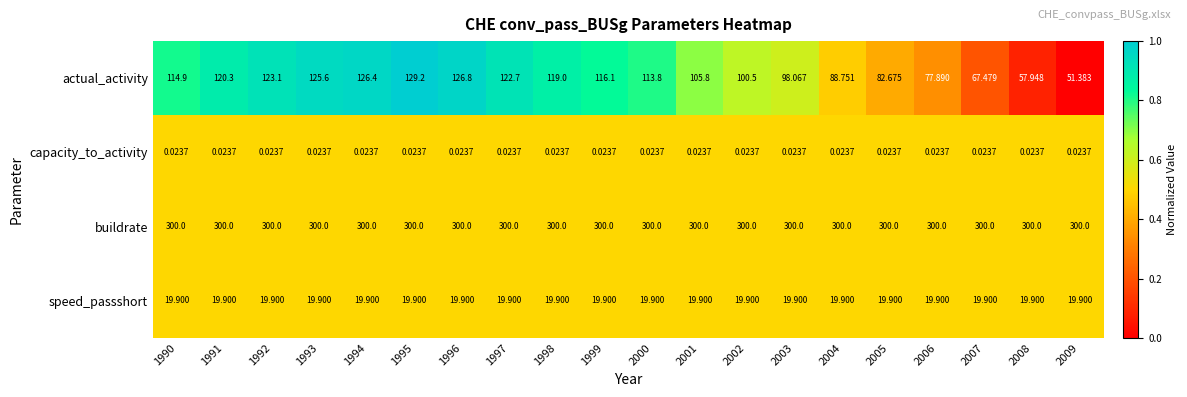

Which series has the widest spread of values?

actual_activity